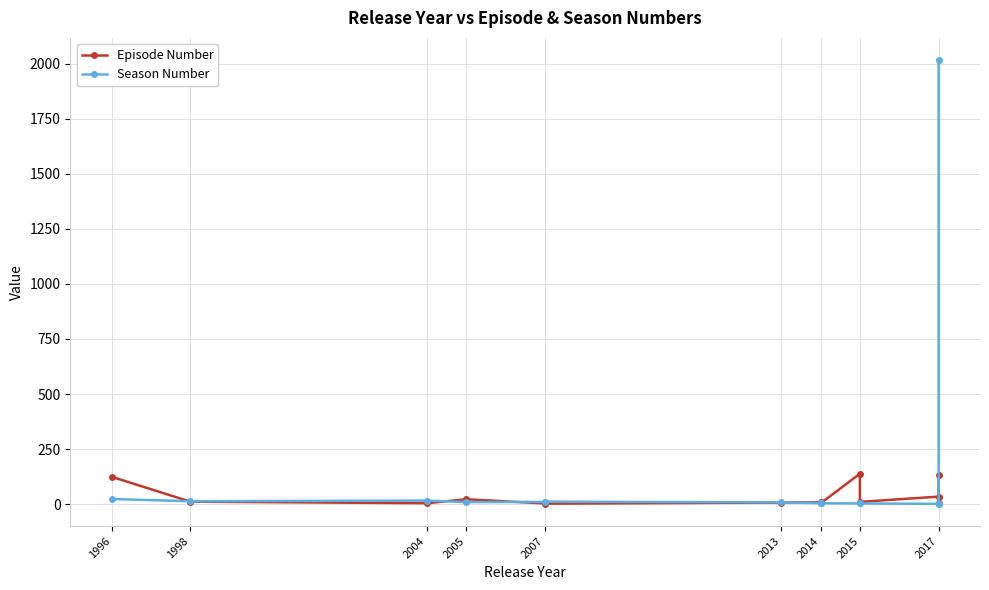

Where is the first local maximum for Episode Number?

2005